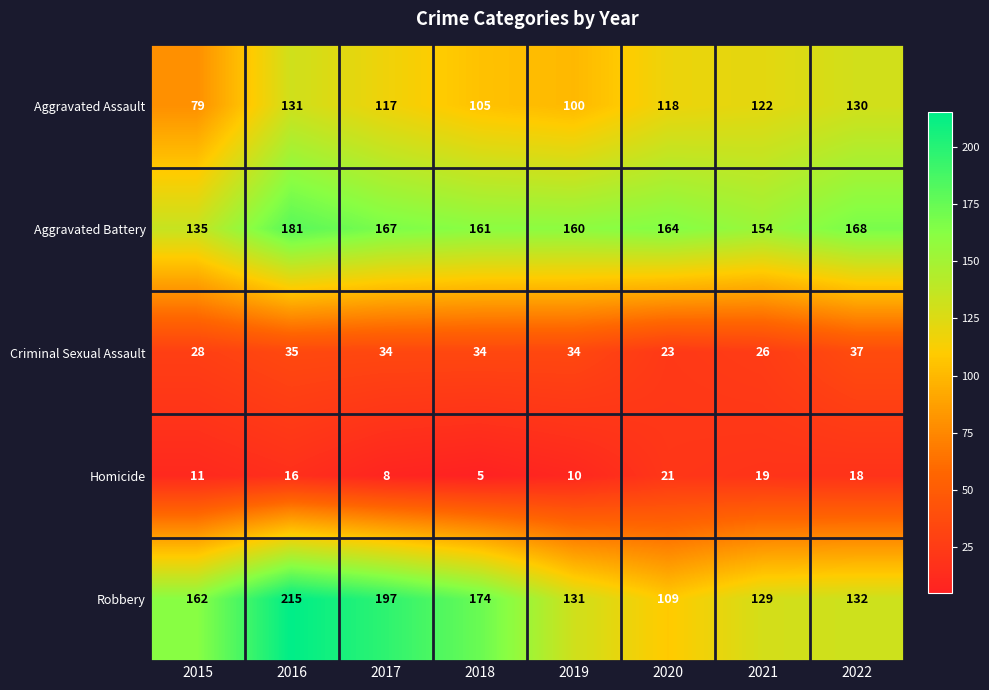

What is the difference between the Aggravated Assault values at 2016 and 2015?

52